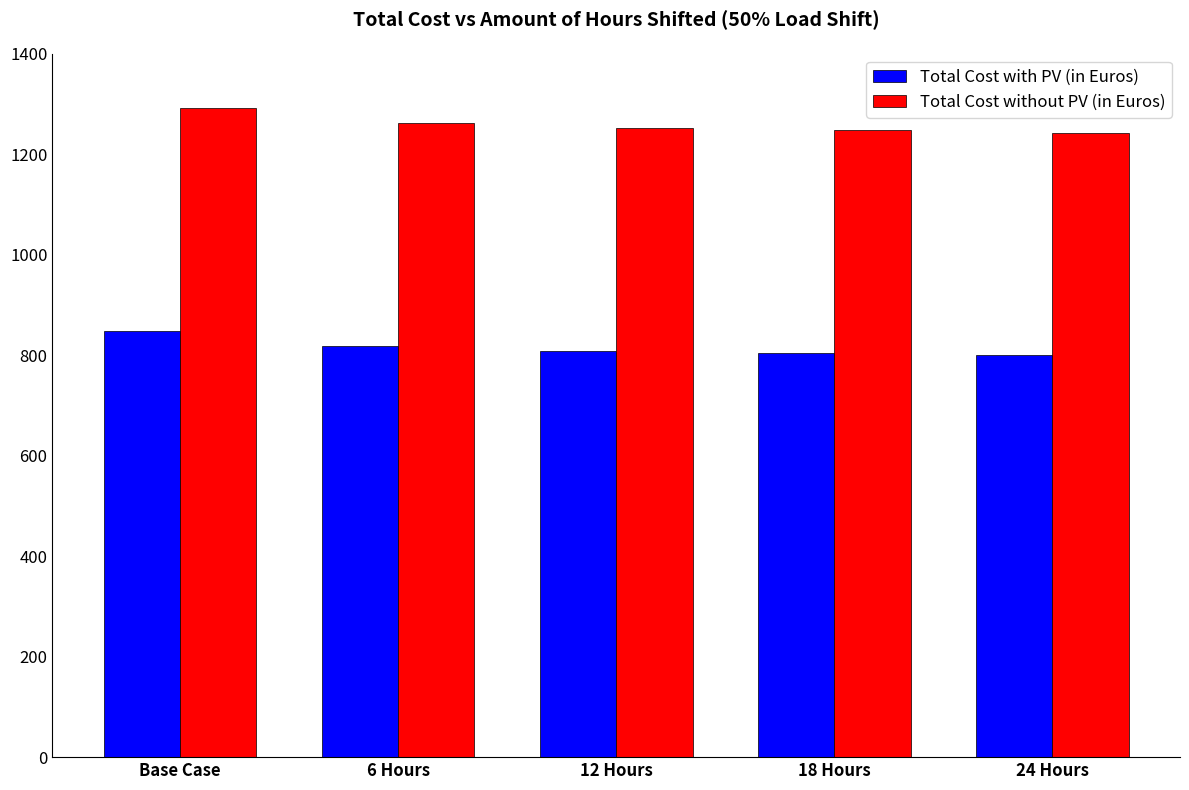

Is it true that Total Cost without PV (in Euros) equals 2085.4 at 12 Hours?

False